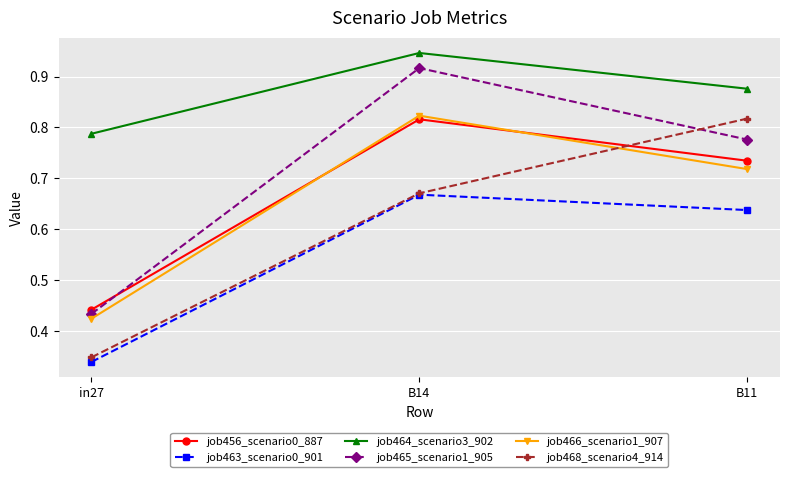

Which series has the widest spread of values?

job465_scenario1_905